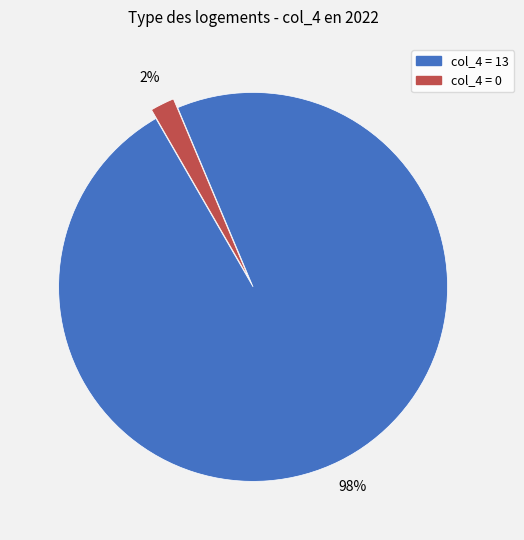

To the nearest percent, what is the average slice percentage?

50%